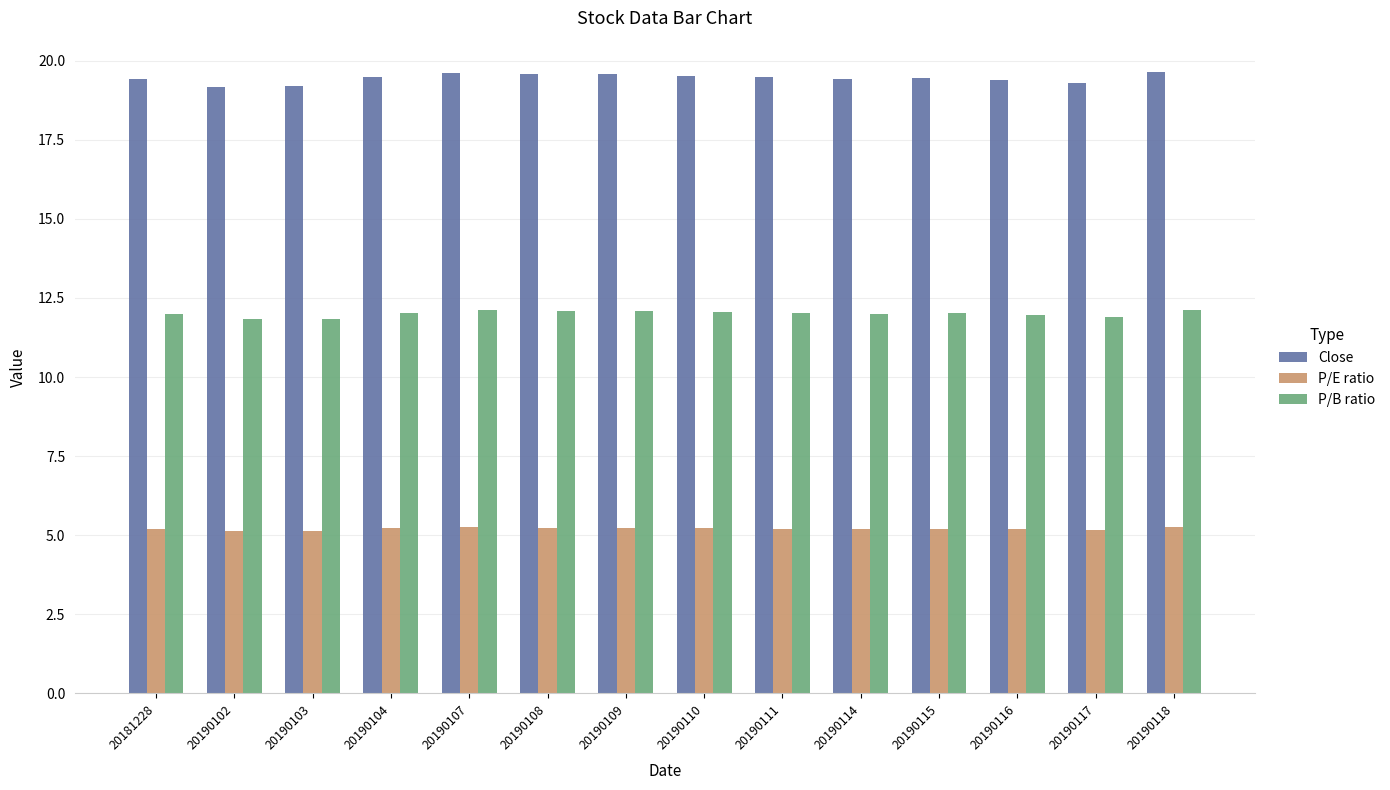

Which series has the largest range (max minus min)?

Close